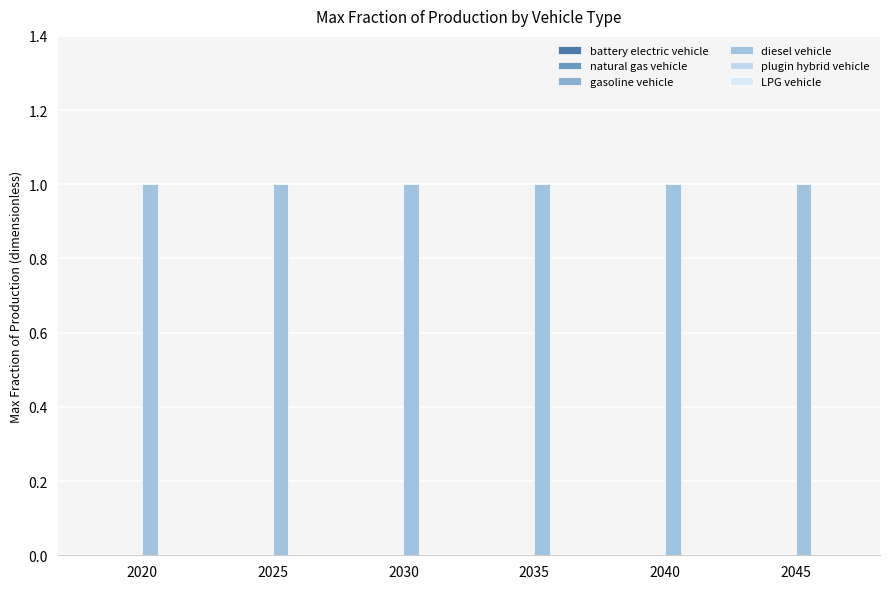

How many distinct data groups are displayed?

6